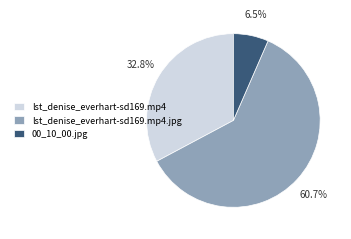

Combined, do 00_10_00.jpg and lst_denise_everhart-sd169.mp4 account for over 50%?

No